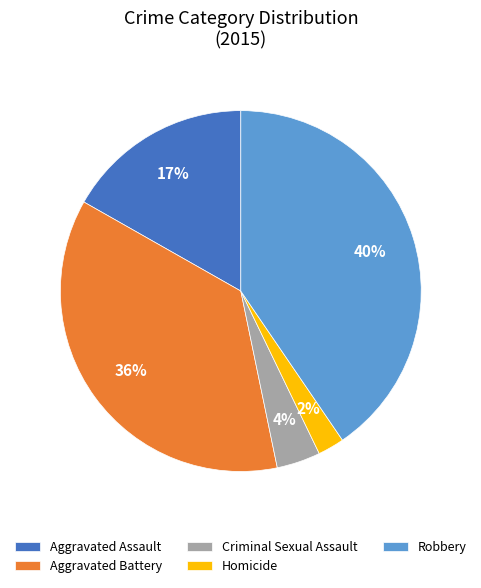

Is it true that Robbery is 40% of the pie?

True